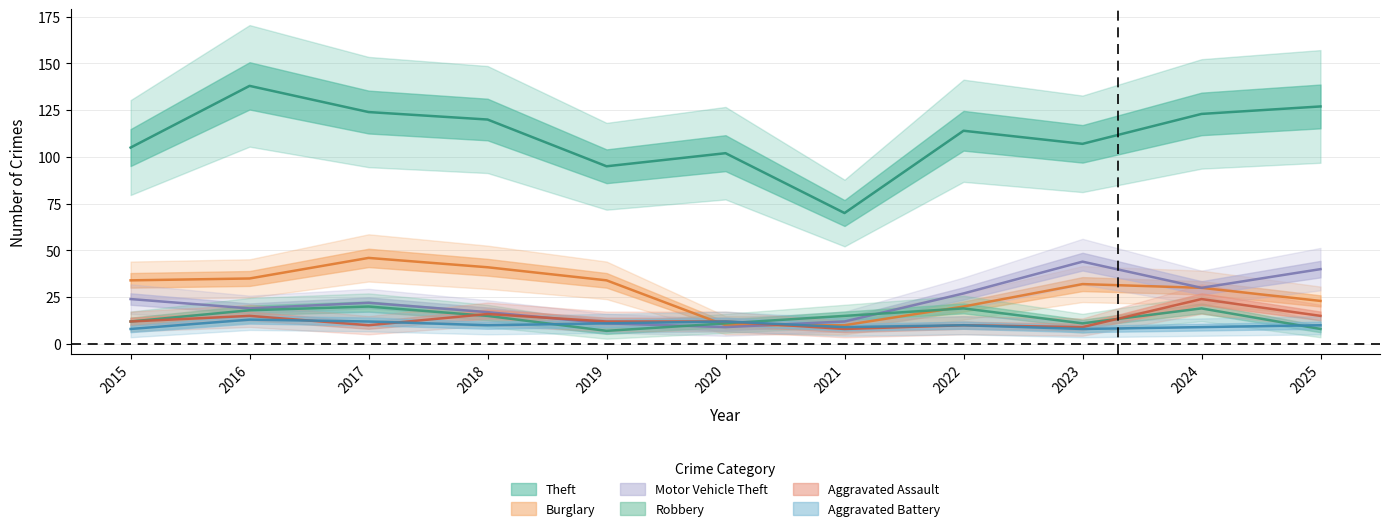

Is it true that Motor Vehicle Theft equals 30 at 2024?

True